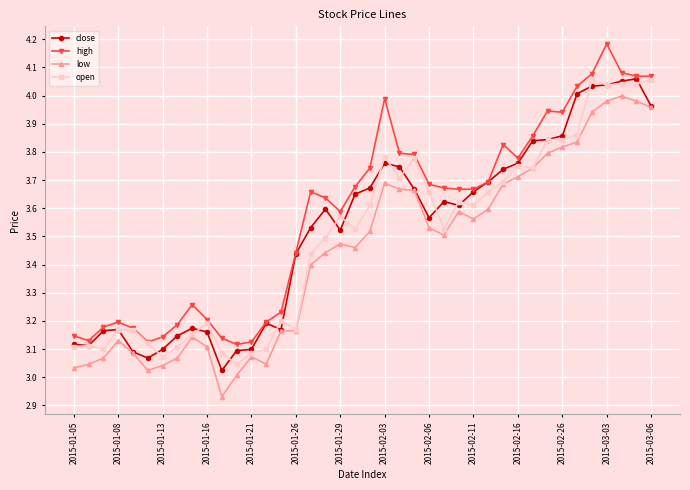

At how many categories does at least one series exceed 4?

6